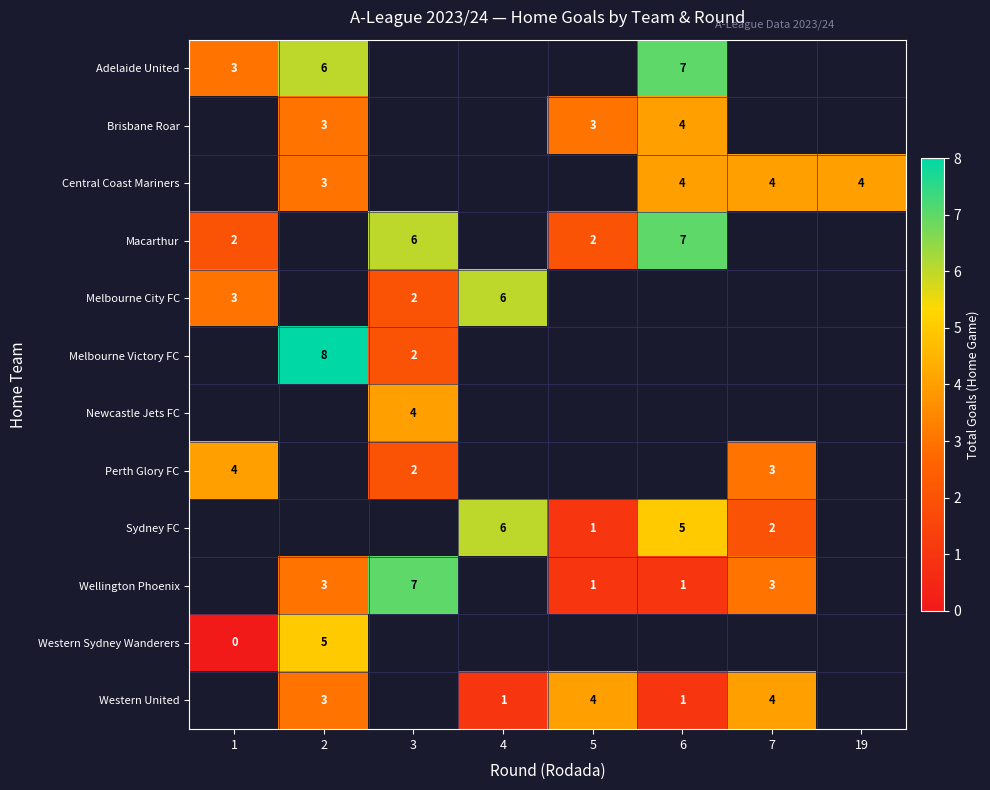

True or false: Perth Glory FC has a value of 3 at 3.

False